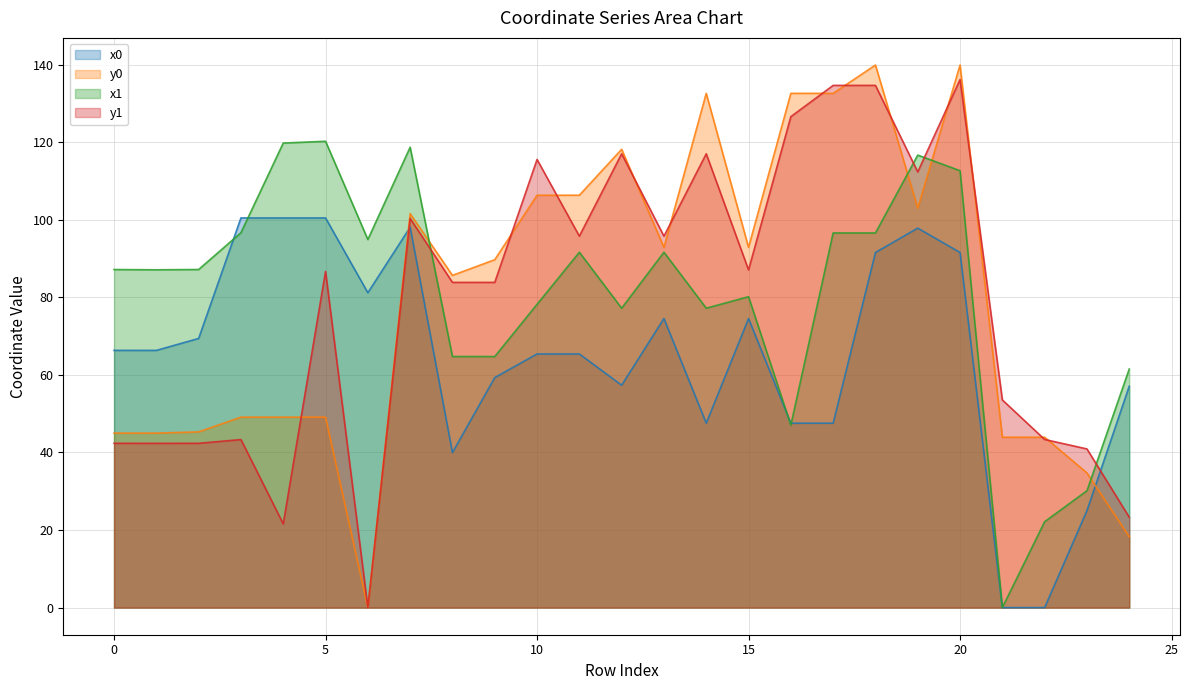

What is the sum of all y1 values?

1980.6